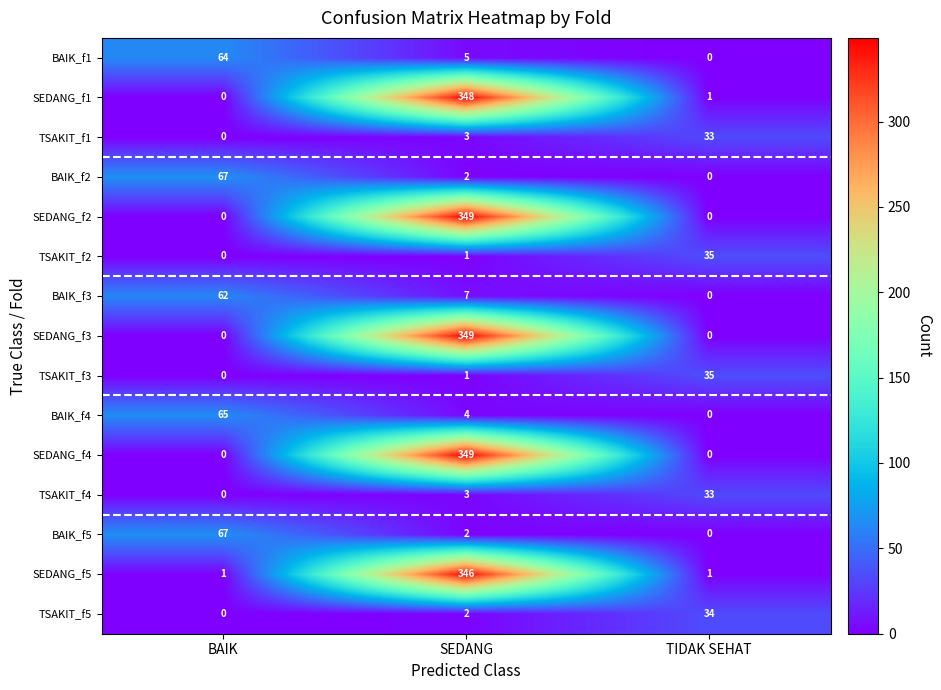

At which category is the sum across all series the highest?

SEDANG